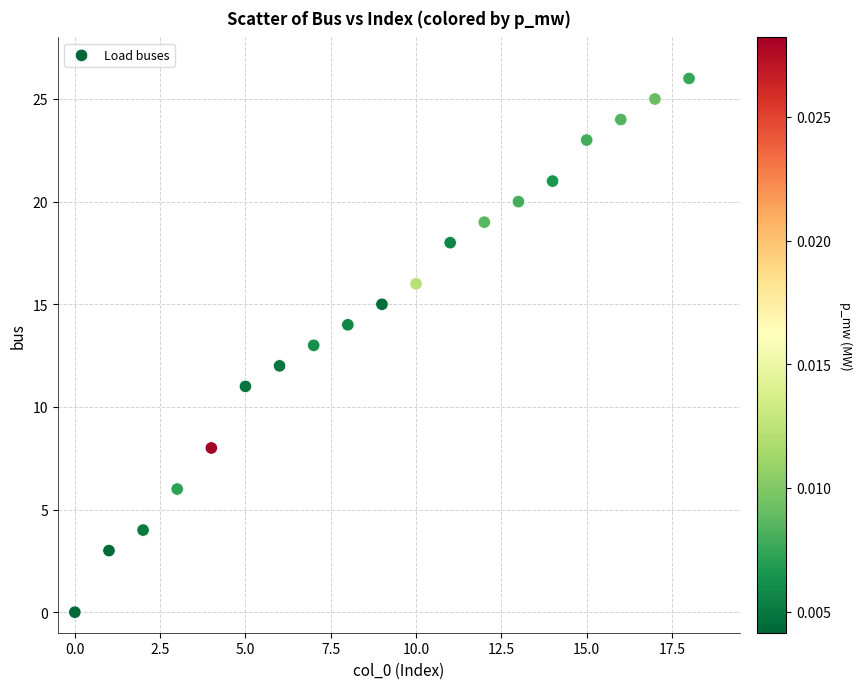

What is the range of Y values (max minus min)?

26